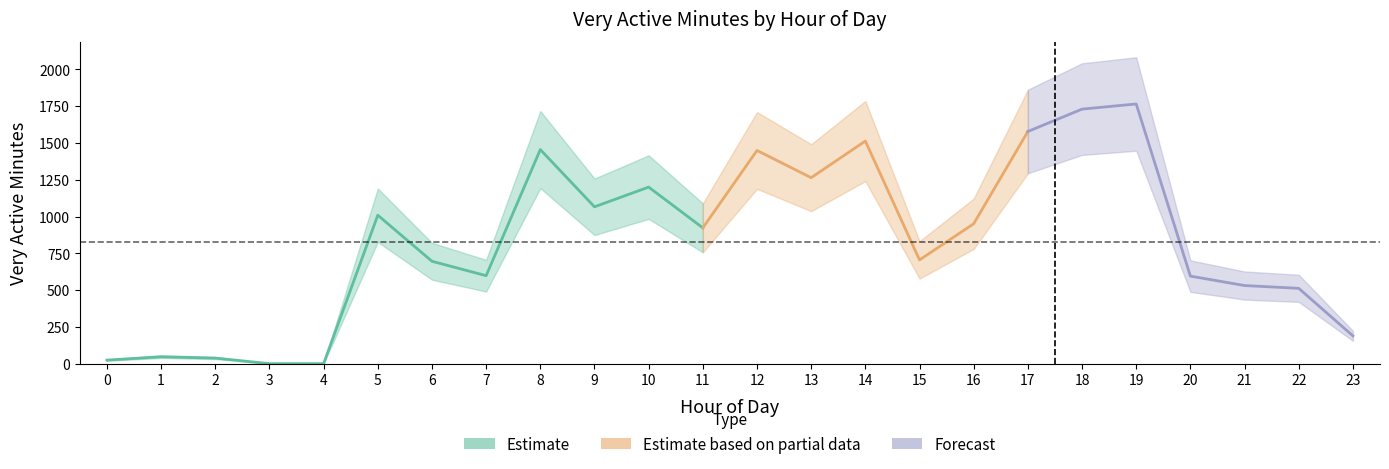

Reading left to right, transcribe all the data shown in this chart.

24	47	38	0	0	1009	696	598	1455	1066	1200	923	1449	1264	1513	705	951	1578	1730	1765	595	531	512	189